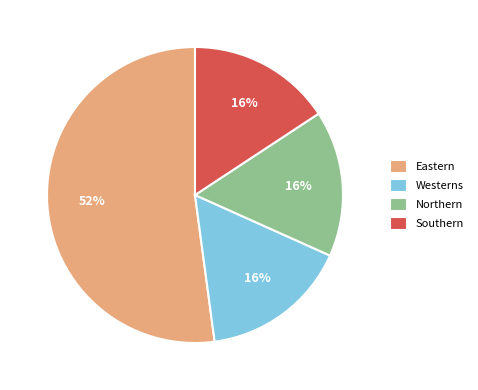

To the nearest percent, what percentage of the pie is Southern?

16%